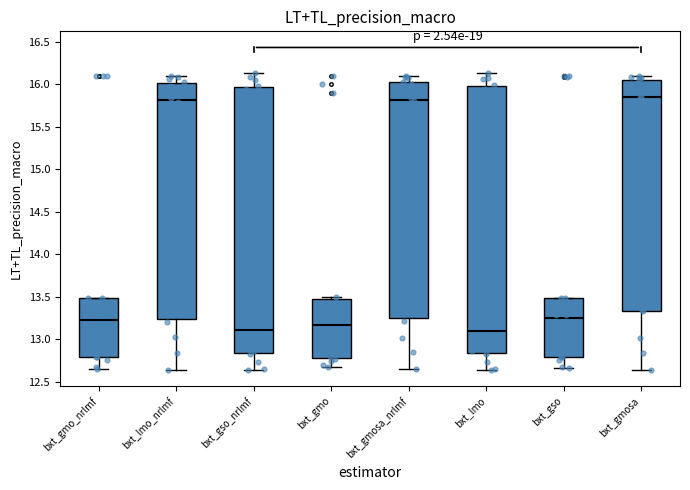

Reading left to right, read every box against the y-axis: the position of its median line, the range the box covers, and the ends of its whiskers. The values are not printed on the chart, so give them approximately, as read against the axis.

bxt_gmo_nrlmf: median 13.20, box 12.80 to 13.50, whiskers 12.65 to 13.50
bxt_lmo_nrlmf: median 15.80, box 13.25 to 16.00, whiskers 12.65 to 16.10
bxt_gso_nrlmf: median 13.10, box 12.85 to 15.95, whiskers 12.65 to 16.15
bxt_gmo: median 13.20, box 12.80 to 13.50, whiskers 12.70 to 13.50 (just above the box's upper edge)
bxt_gmosa_nrlmf: median 15.80, box 13.25 to 16.00, whiskers 12.65 to 16.10
bxt_lmo: median 13.10, box 12.85 to 16.00, whiskers 12.65 to 16.15
bxt_gso: median 13.25, box 12.80 to 13.50, whiskers 12.65 to 13.50
bxt_gmosa: median 15.85, box 13.35 to 16.05, whiskers 12.65 to 16.10